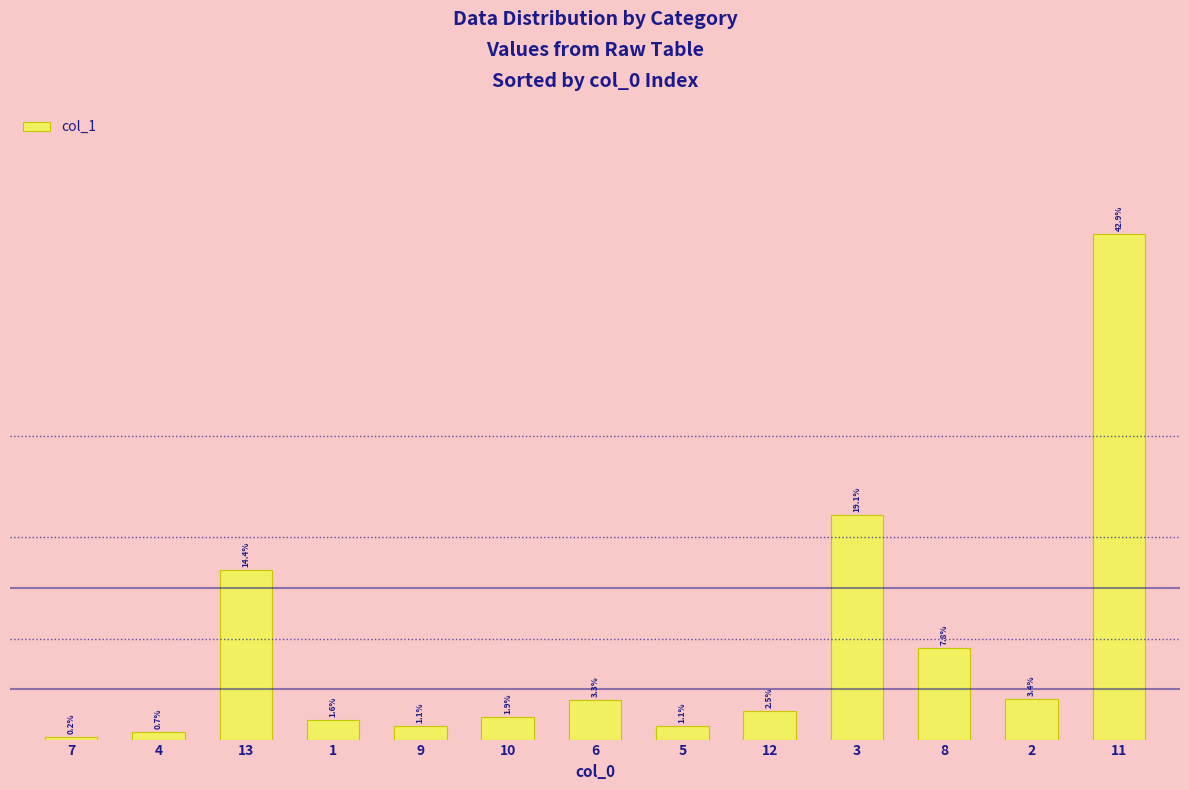

Reading left to right, what are all the values shown in this chart?

7=1.9	4=5.1	13=112.3	1=12.7	9=8.8	10=14.7	6=26.0	5=8.9	12=19.2	3=148.5	8=60.6	2=26.6	11=334.0